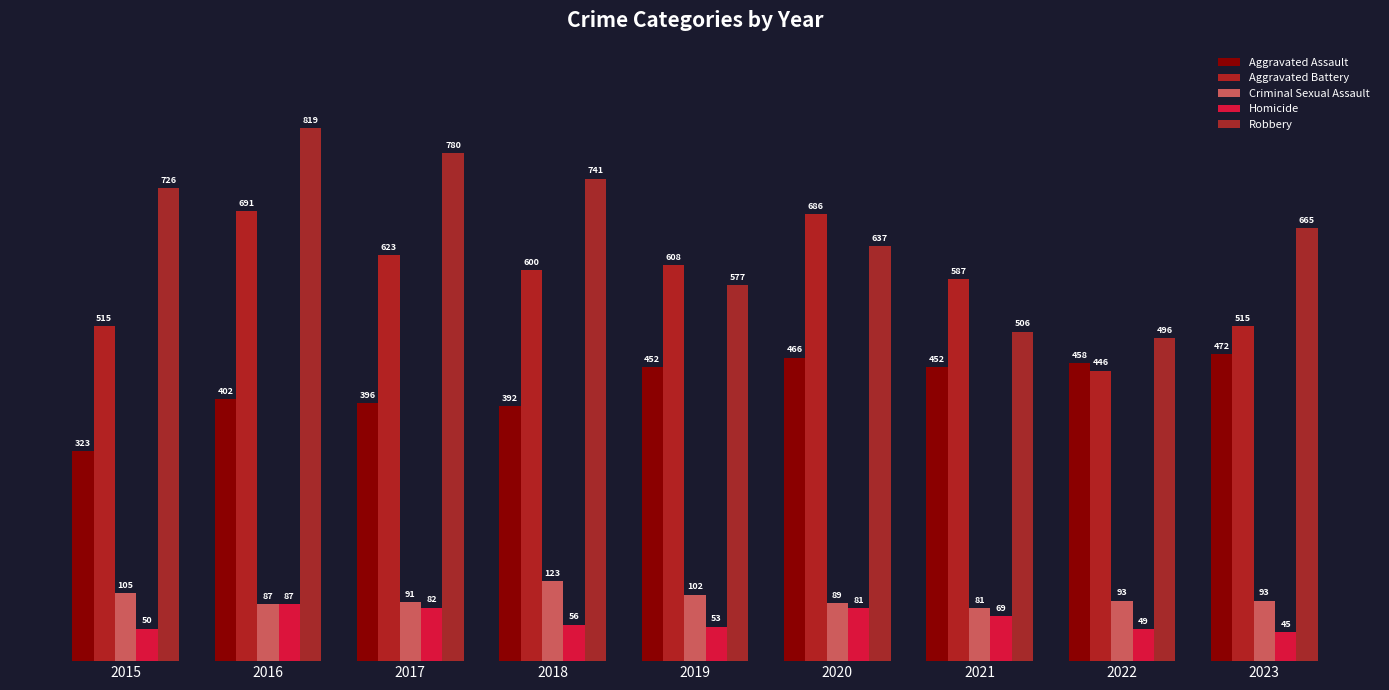

What is the sum of the Aggravated Battery values at 2021 and 2019?

1195